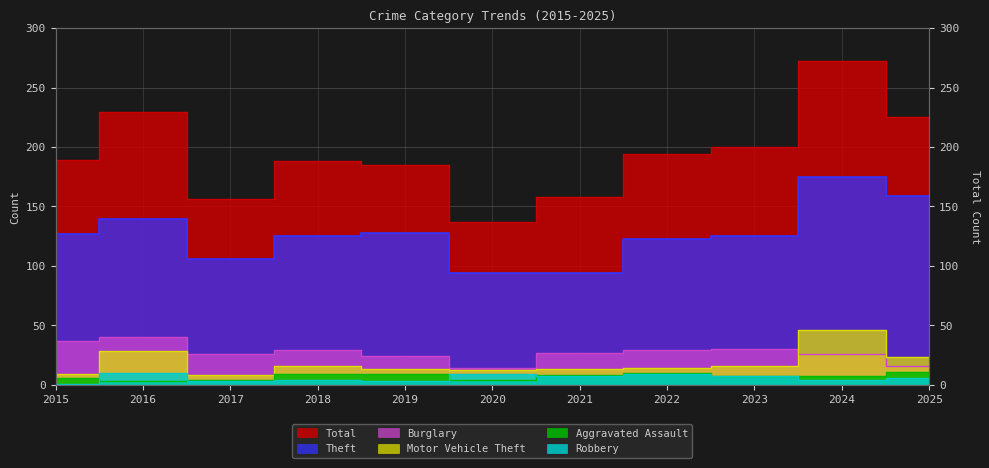

What is the value of the Motor Vehicle Theft point at the 11th from the left?

23